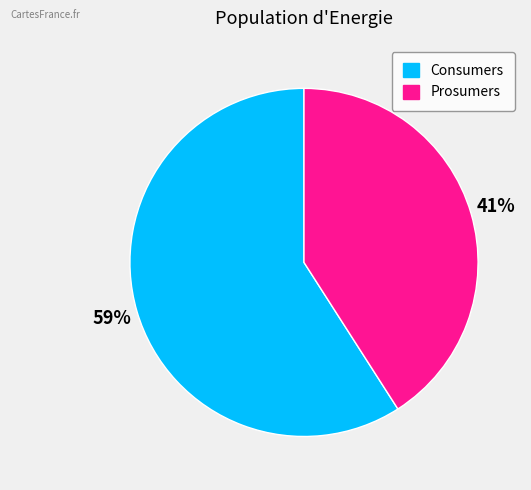

How many segments does this pie chart have?

2